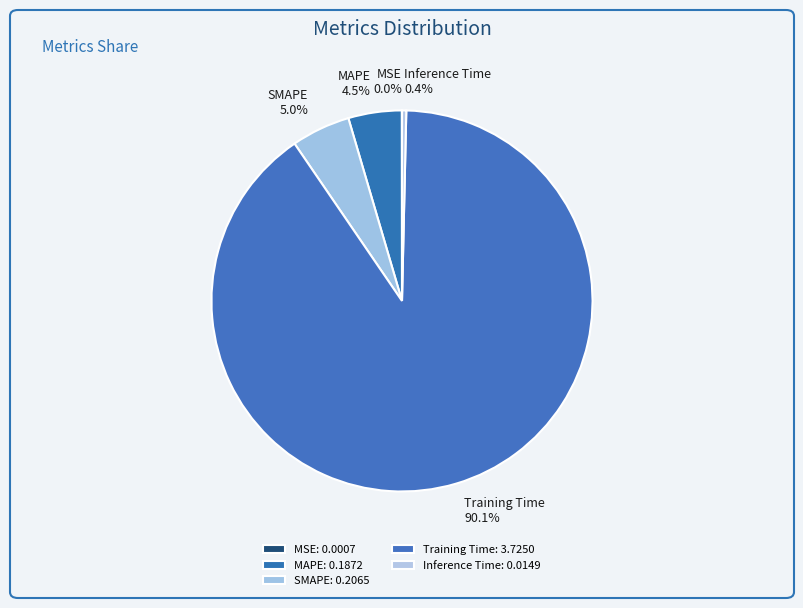

Which has a higher value, Inference Time or Training Time?

Training Time